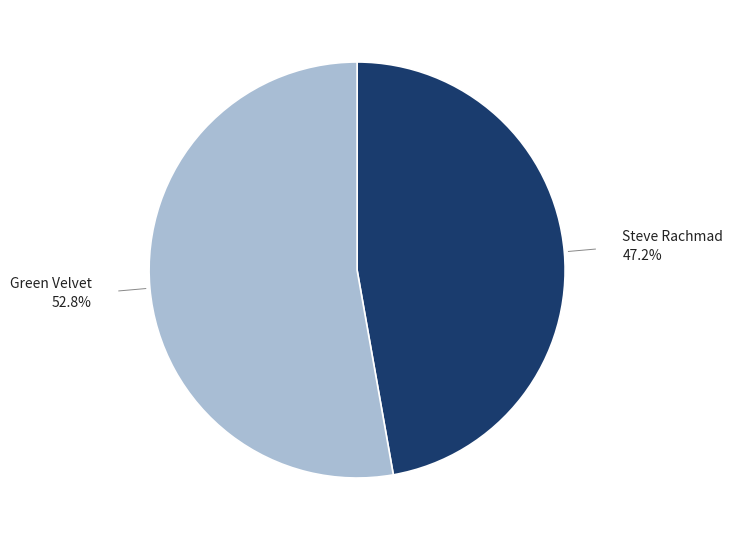

Is there a majority slice in this chart?

Yes